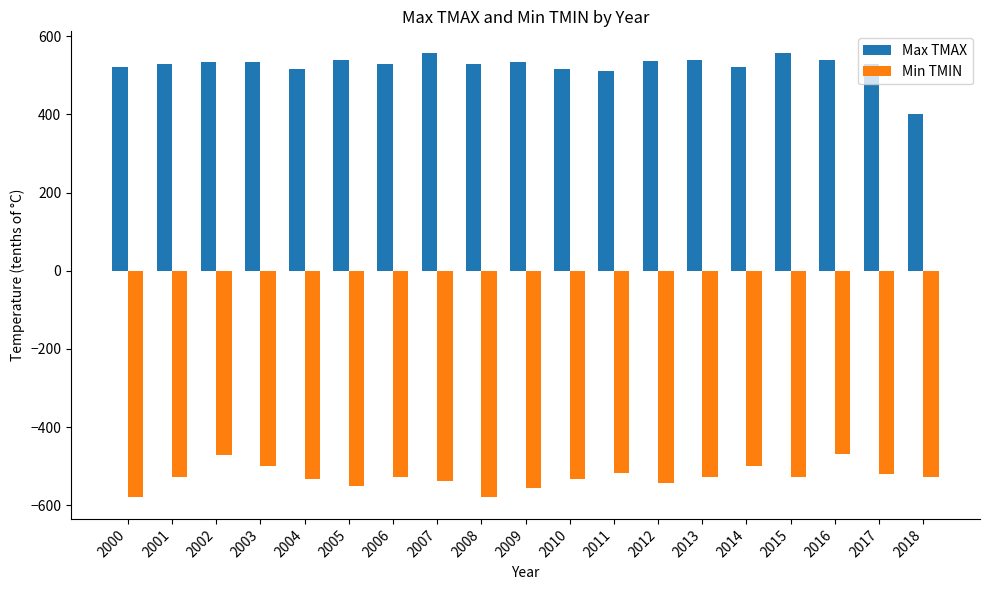

The value of Min TMIN at 2012 is -544. True or false?

True